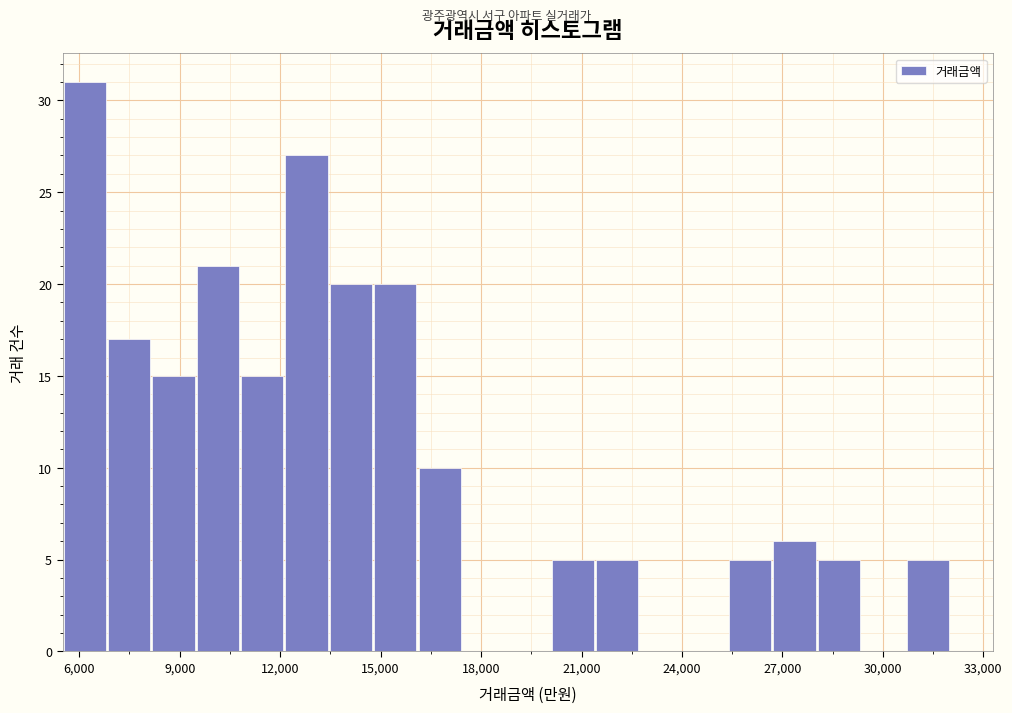

Around what value on the x-axis is the tallest bar? Give the approximate position of its centre, as read against the axis.

6000